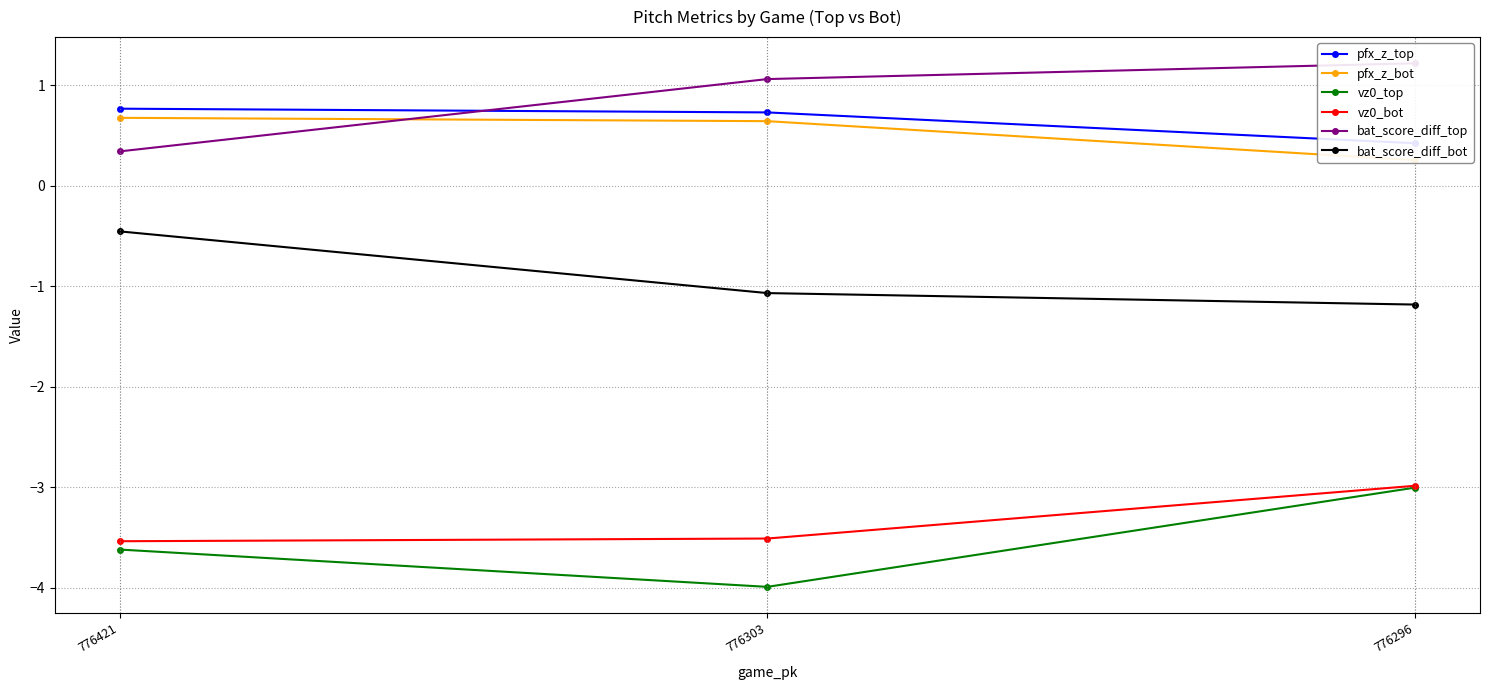

Where is bat_score_diff_top nearest to the value 0?

776421